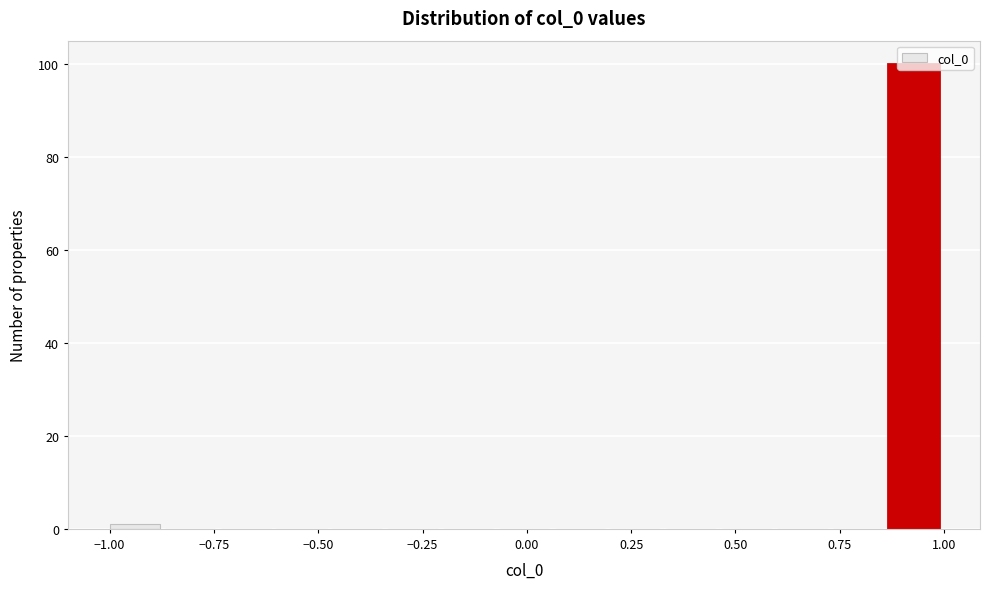

Around what value on the x-axis is the tallest bar? Give the approximate position of its centre, as read against the axis.

0.95